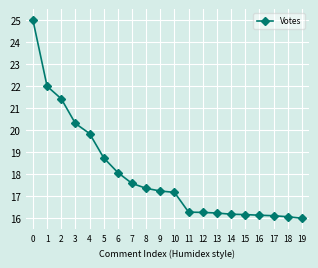

What is the average value?

18.0